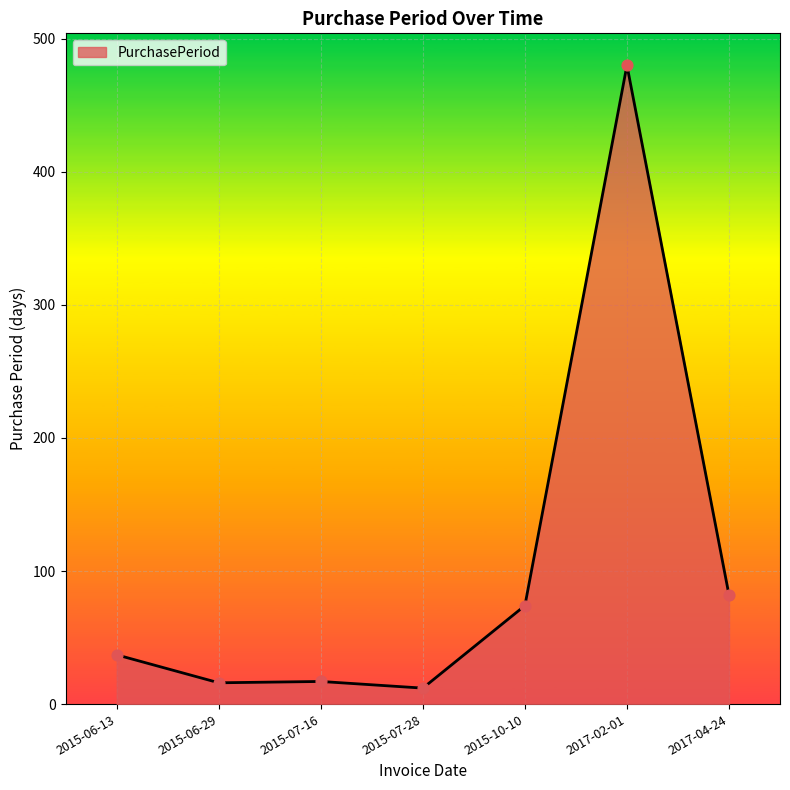

What is the change in value from 2015-06-29 to 2015-07-16?

+1